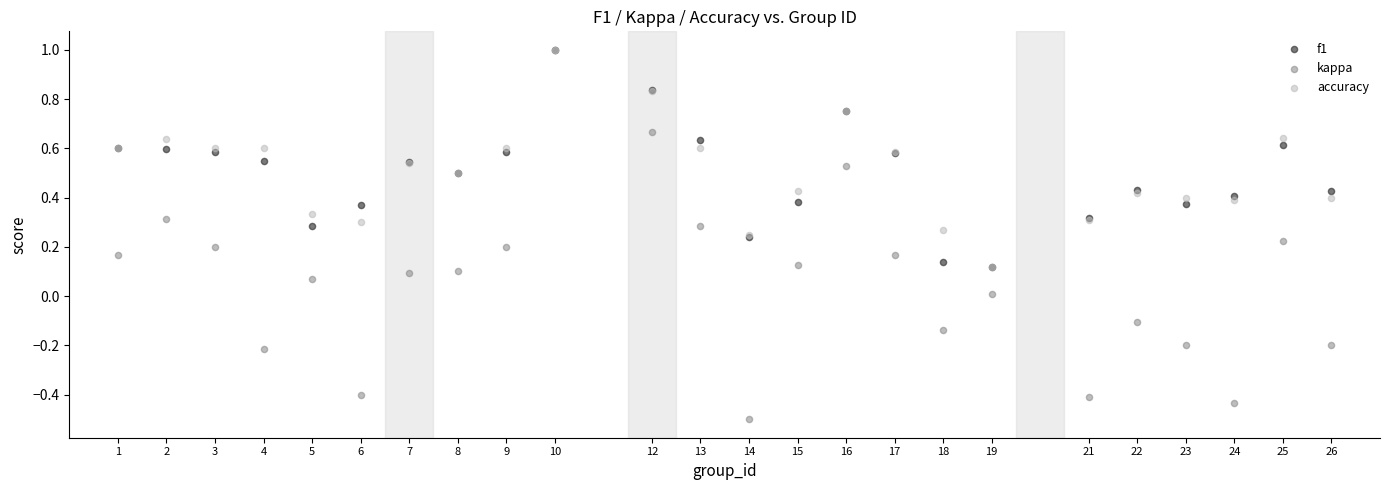

Which series contains the lowest Y value?

kappa